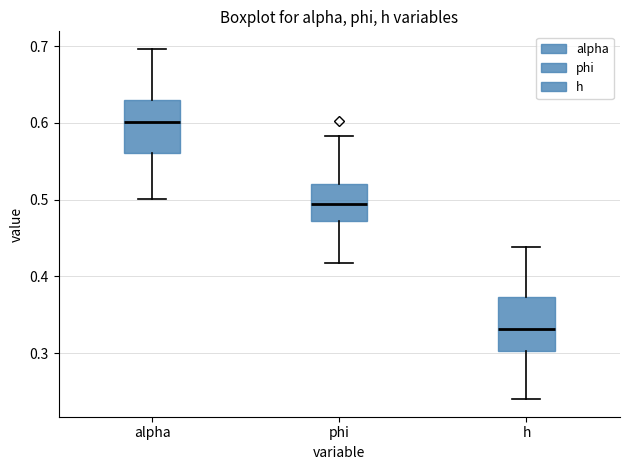

Where is the lower edge of the box for h on the y-axis? The values are not printed on the chart, so give them approximately, as read against the axis.

0.30